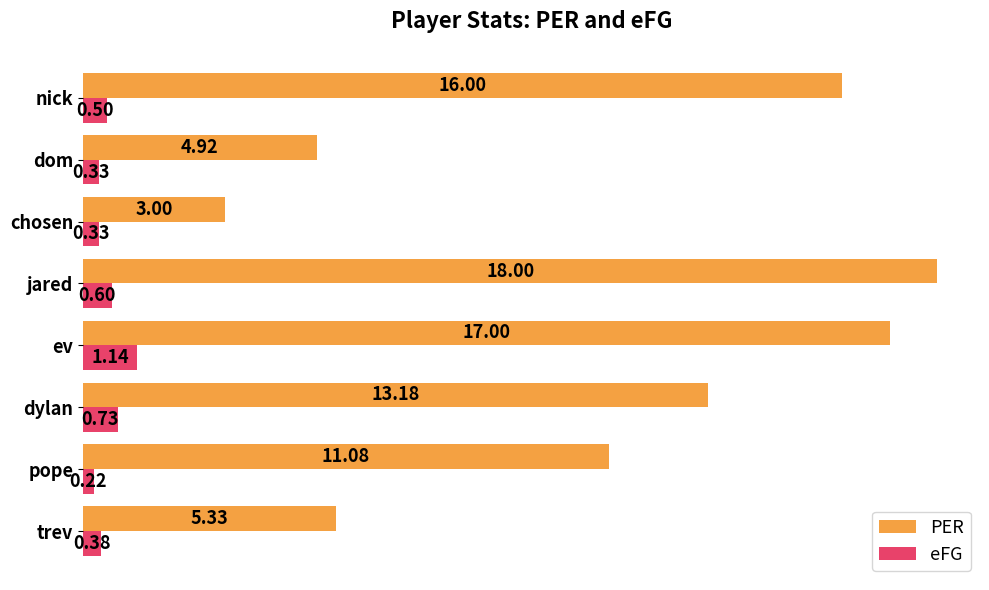

At which label does PER reach its peak?

jared